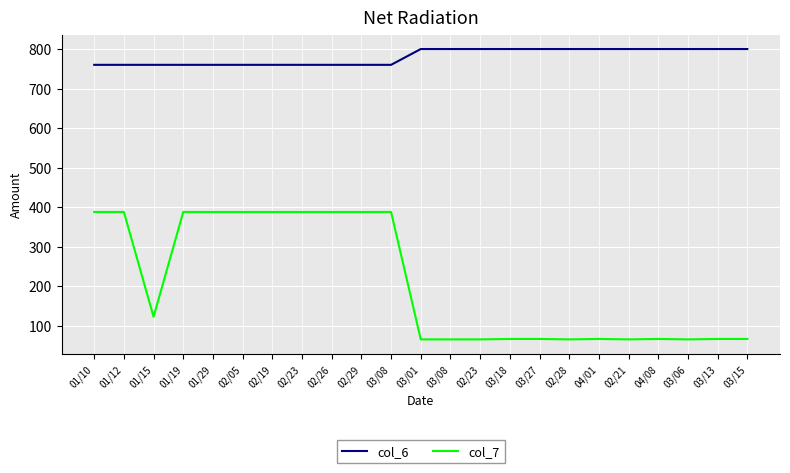

What are all the series names shown in the legend?

col_6, col_7